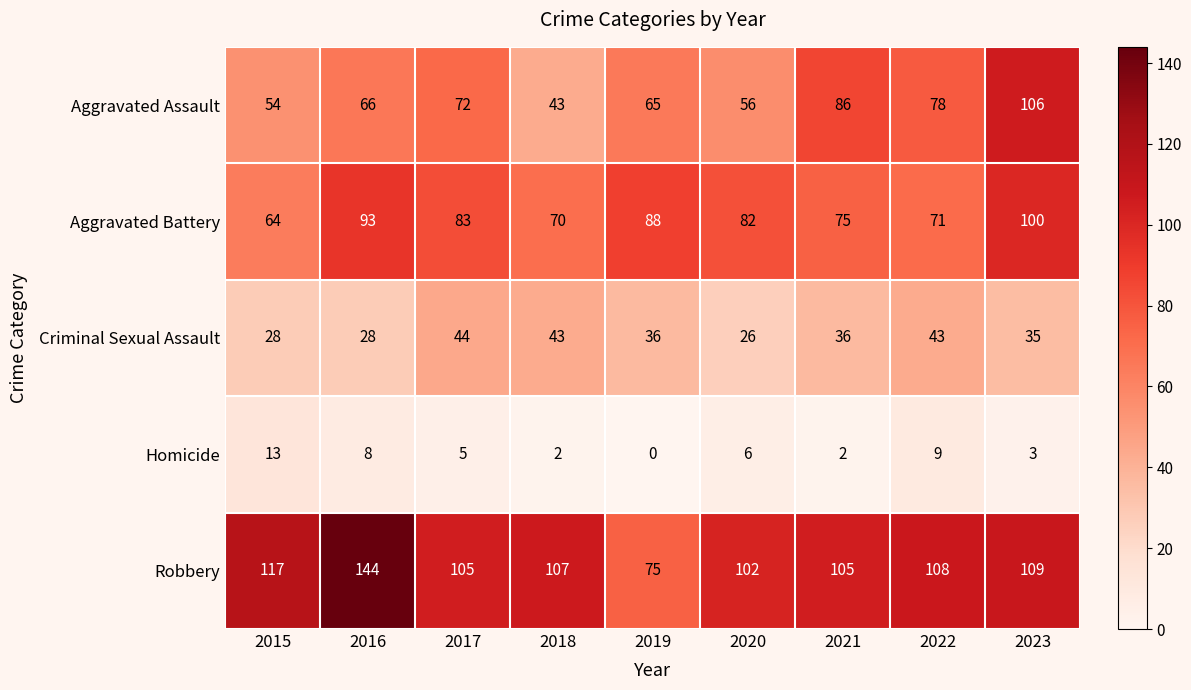

How many categories are shown in the chart?

9